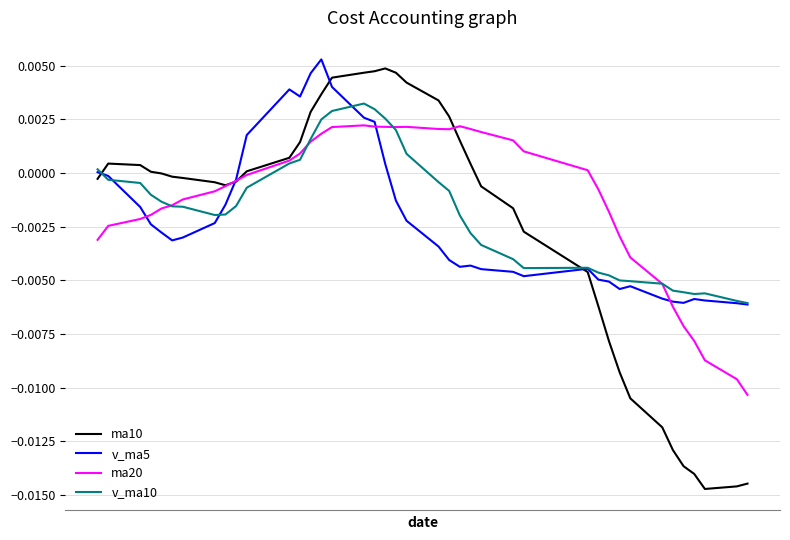

How many values in the v_ma10 series are below 0?

29